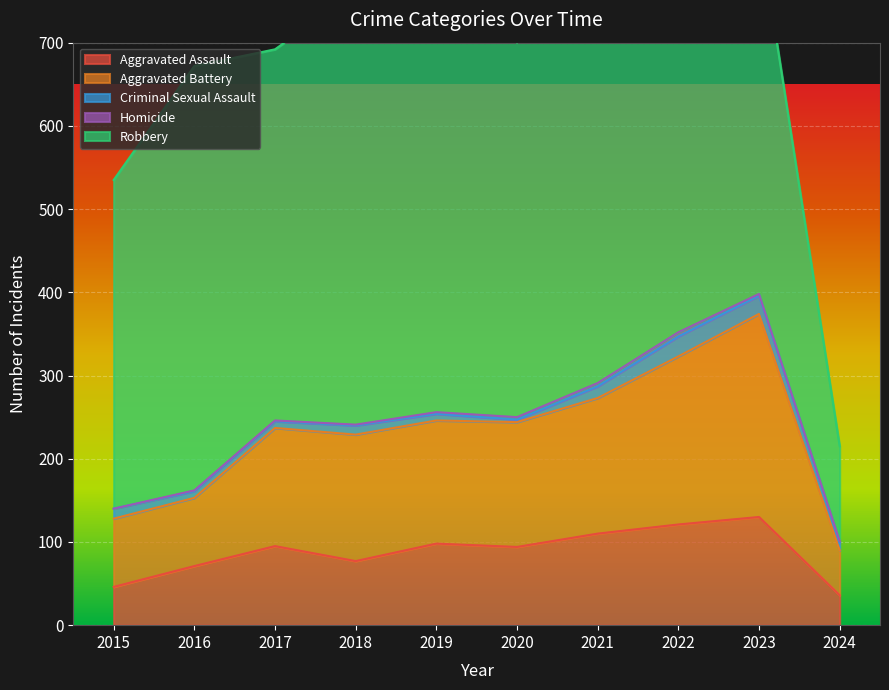

True or false: Aggravated Assault has a value of 95 at 2017.

True